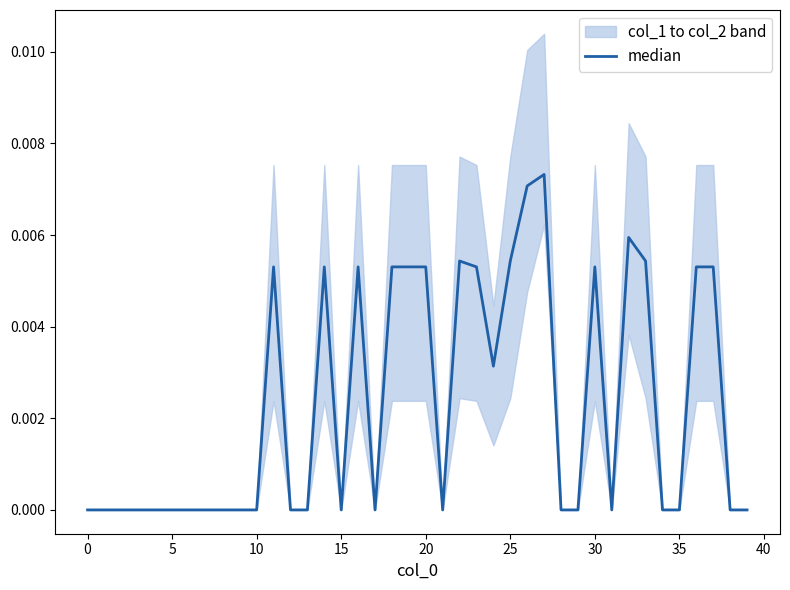

Does the chart have visible grid lines?

No